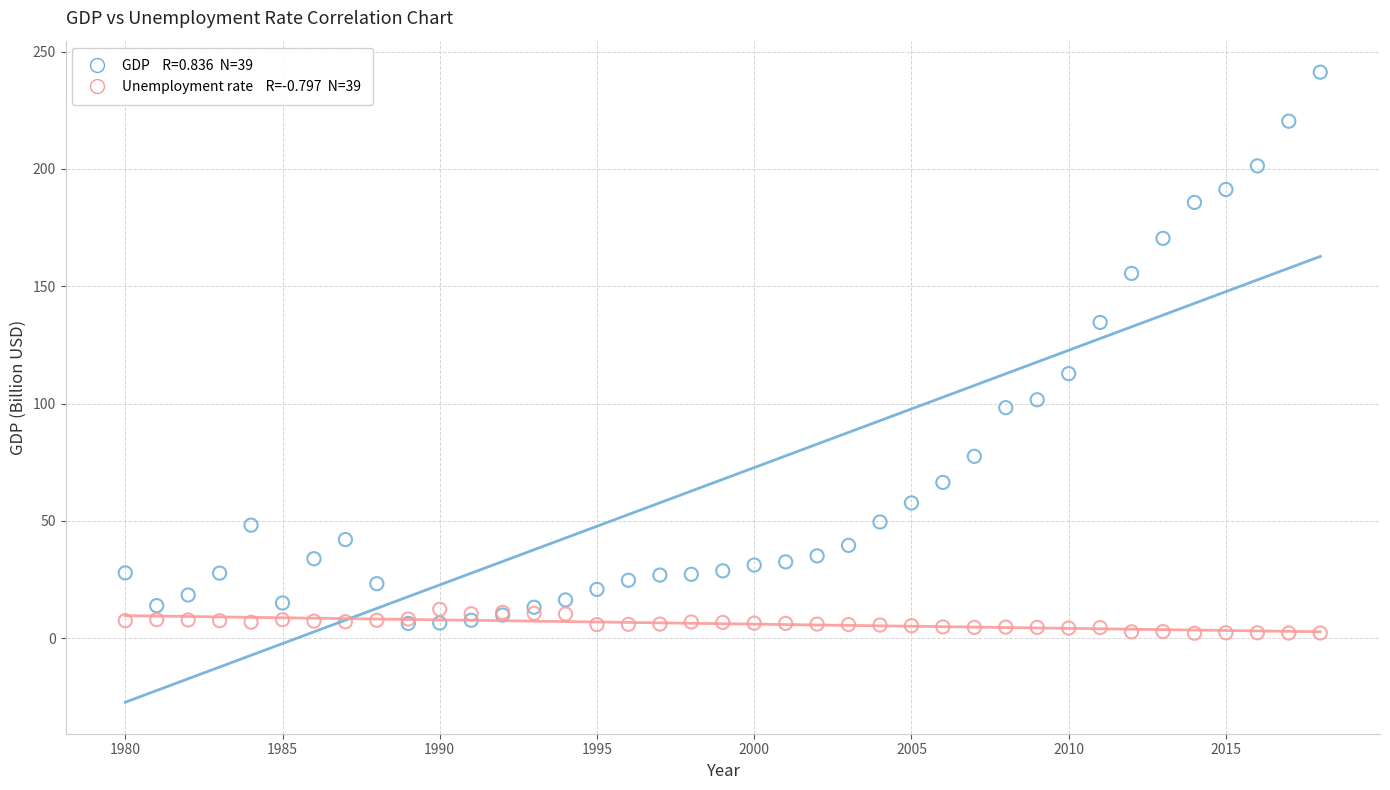

Across all series, what Y value is closest to 121?

112.8